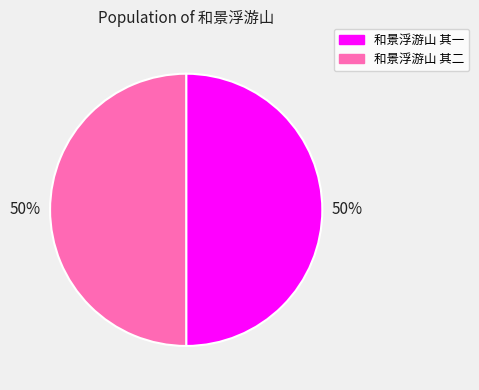

What percentage is the 和景浮游山 其一 slice, to the nearest percent?

50%